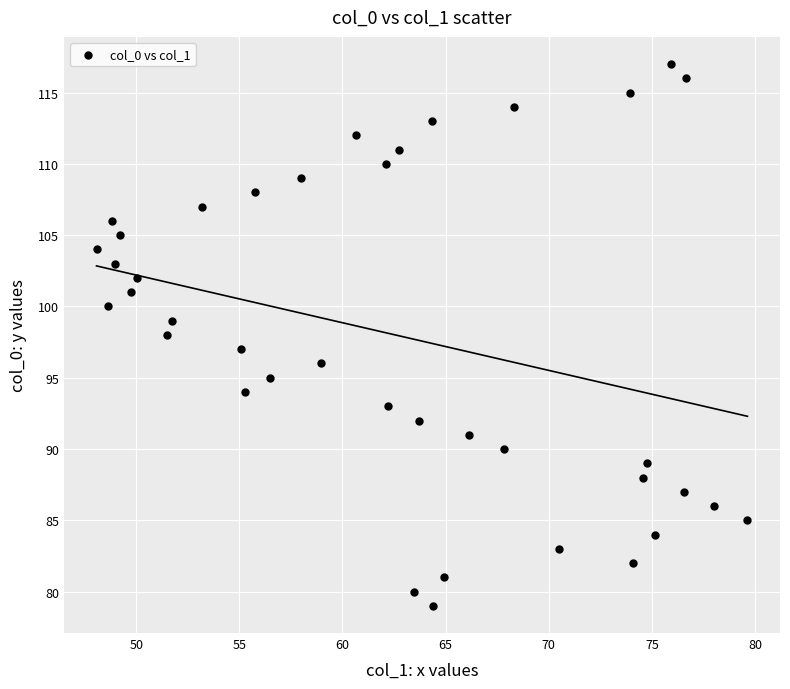

Count the number of points in this scatter plot.

39